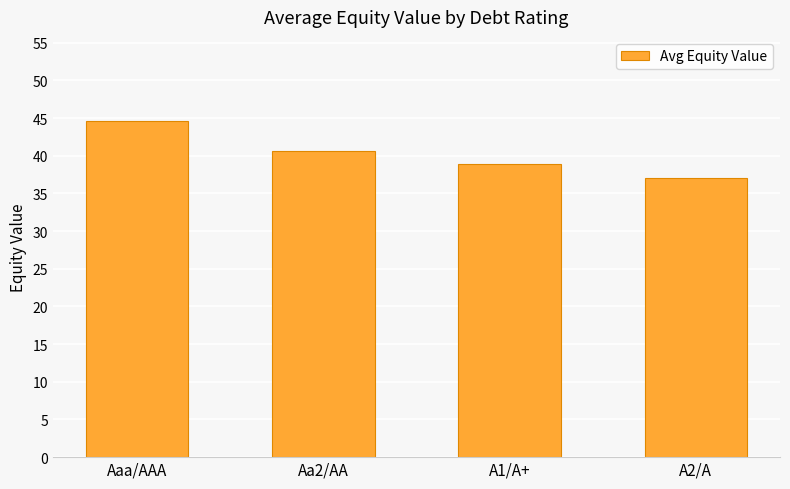

What is the label of the 3rd bar from the left?

A1/A+